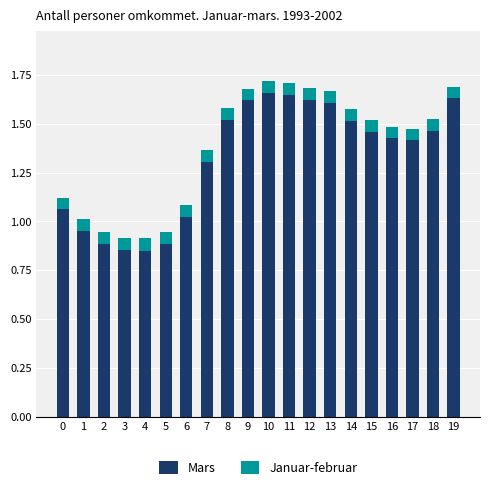

How many distinct data groups are displayed?

2